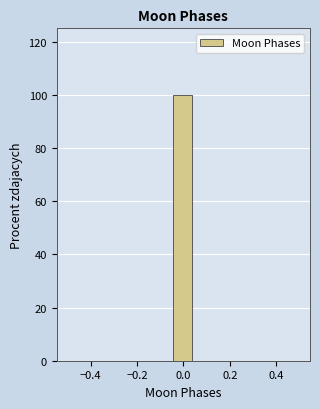

Reading left to right, transcribe this chart: for each bar, give the range it covers on the x-axis and its height. Neither the bar edges nor the heights are printed on the chart, so give them approximately, as read against the axes.

-0.50 to -0.40: 0
-0.40 to -0.32: 0
-0.32 to -0.22: 0
-0.22 to -0.14: 0
-0.14 to -0.04: 0
-0.04 to 0.04: 100
0.04 to 0.14: 0
0.14 to 0.22: 0
0.22 to 0.32: 0
0.32 to 0.40: 0
0.40 to 0.50: 0